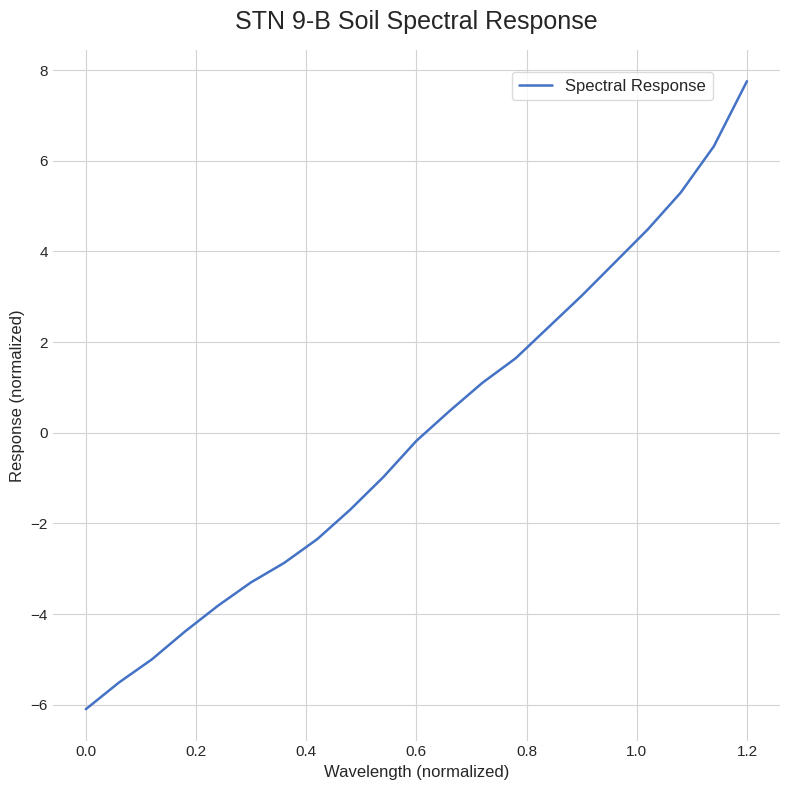

What is the maximum value shown in the chart?

7.8